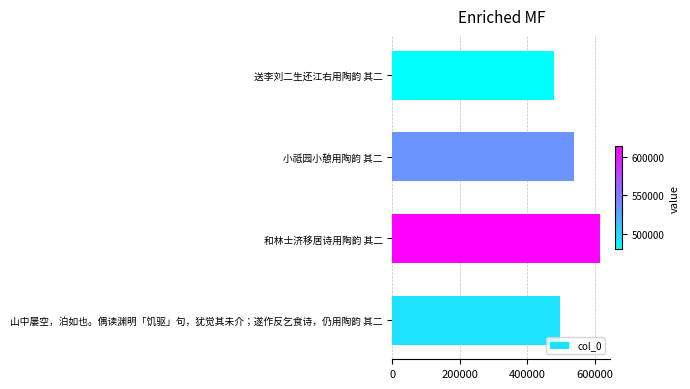

Does the chart contain stacked bars?

No